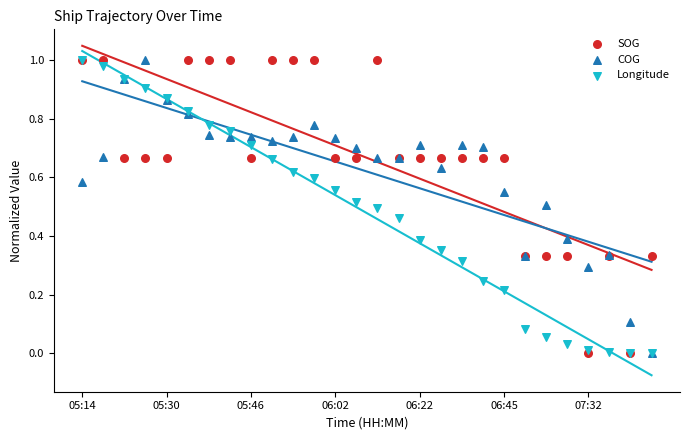

What are all the series names shown in the legend?

SOG, COG, Longitude